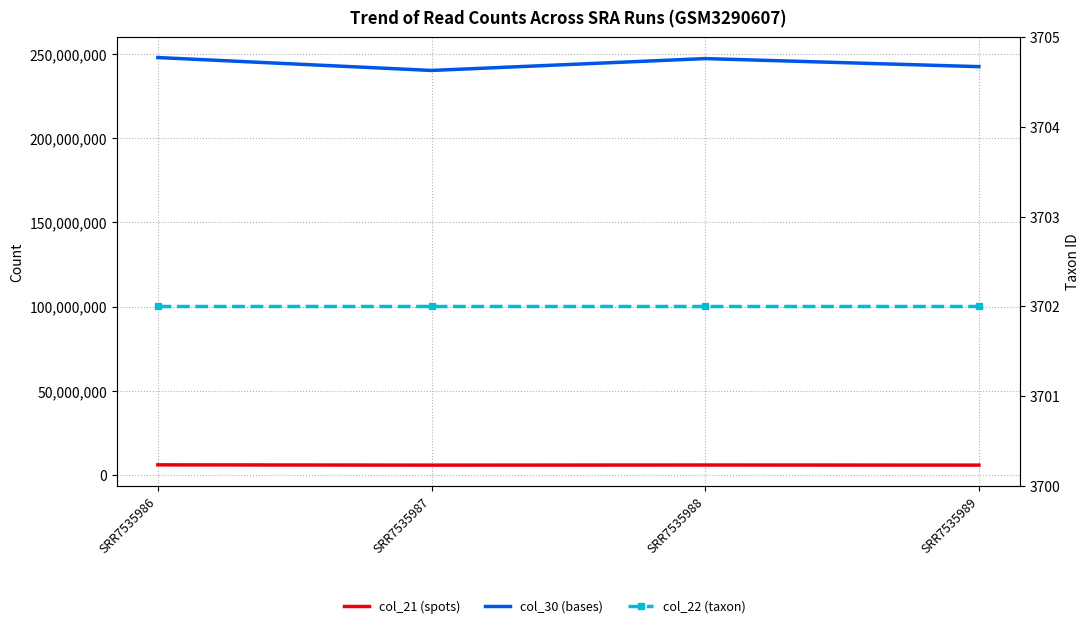

At how many categories does at least one series exceed 141140457?

4